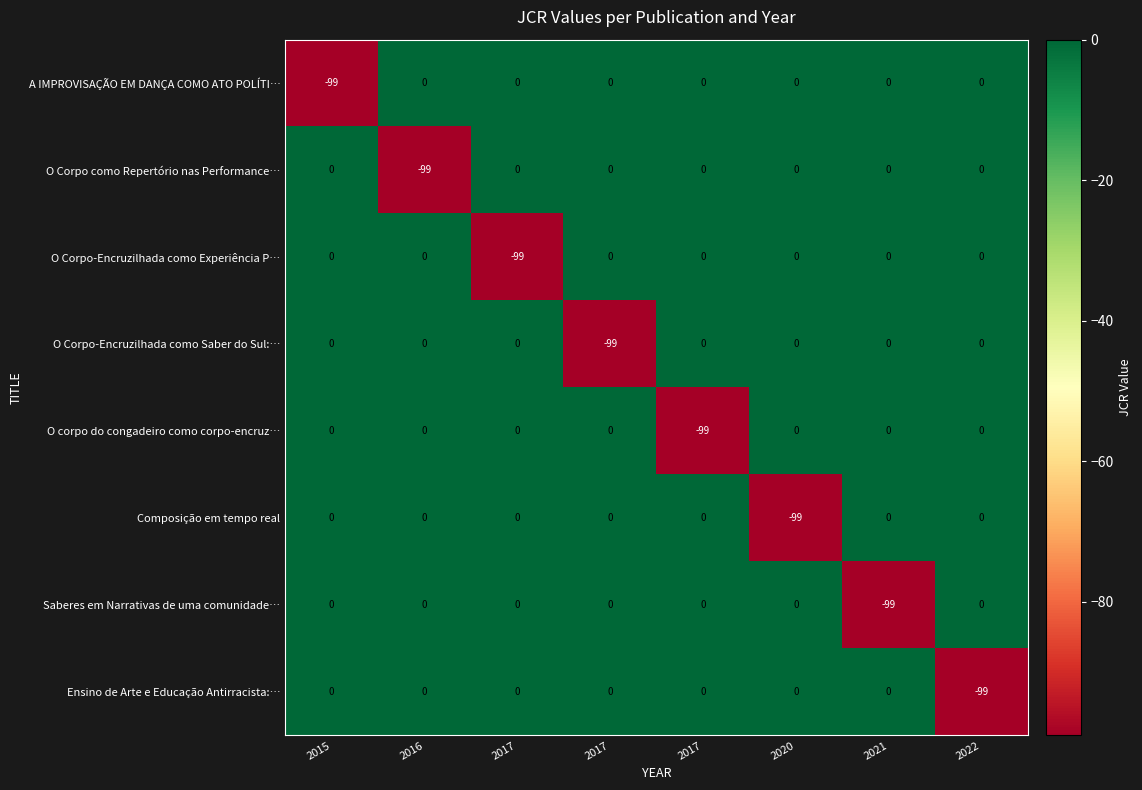

How many data points in Composição em tempo real are less than 0?

1